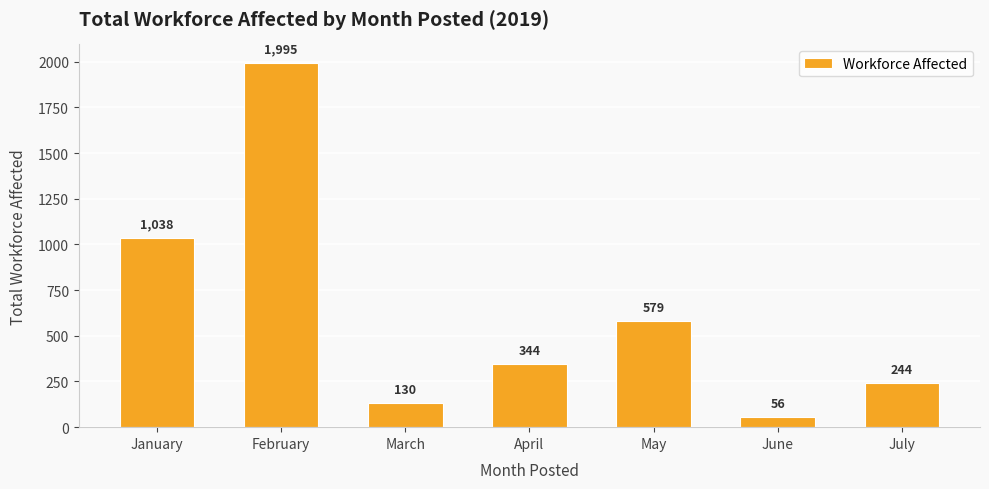

Reading right to left, extract all data points from this chart.

July=244	June=56	May=579	April=344	March=130	February=1995	January=1038